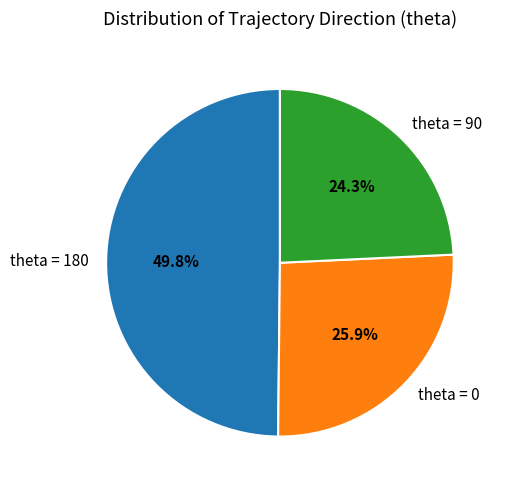

Rank the categories by value from lowest to highest.

theta = 90, theta = 0, theta = 180